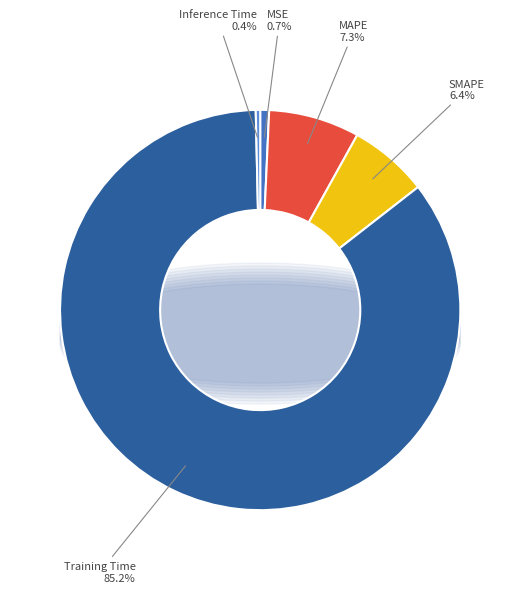

Which category has the smallest portion of the pie?

Inference Time